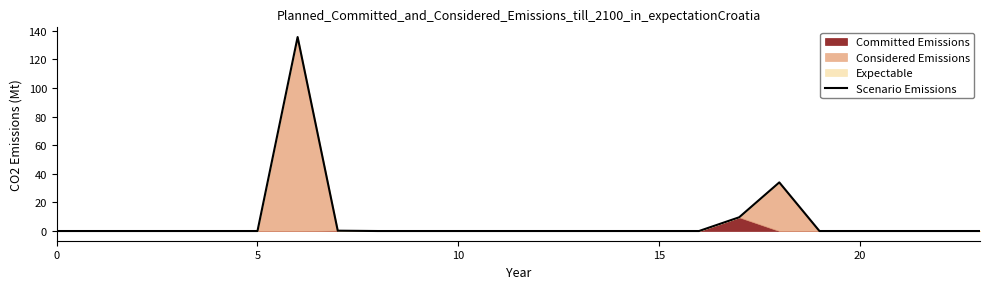

What is the difference between the maximum and minimum values?

135.6